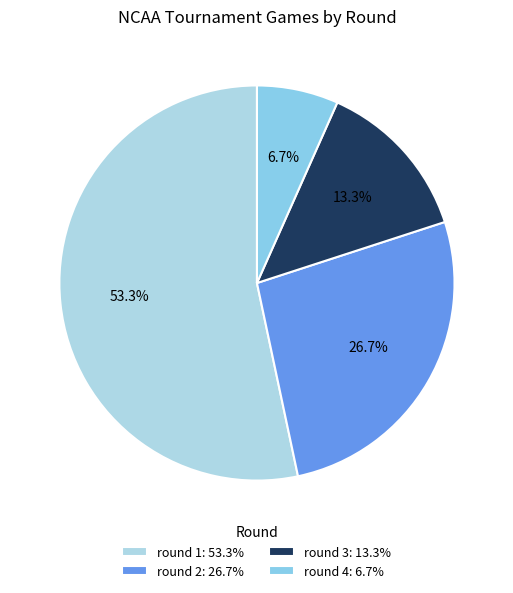

Is round 4 the majority of the pie?

No